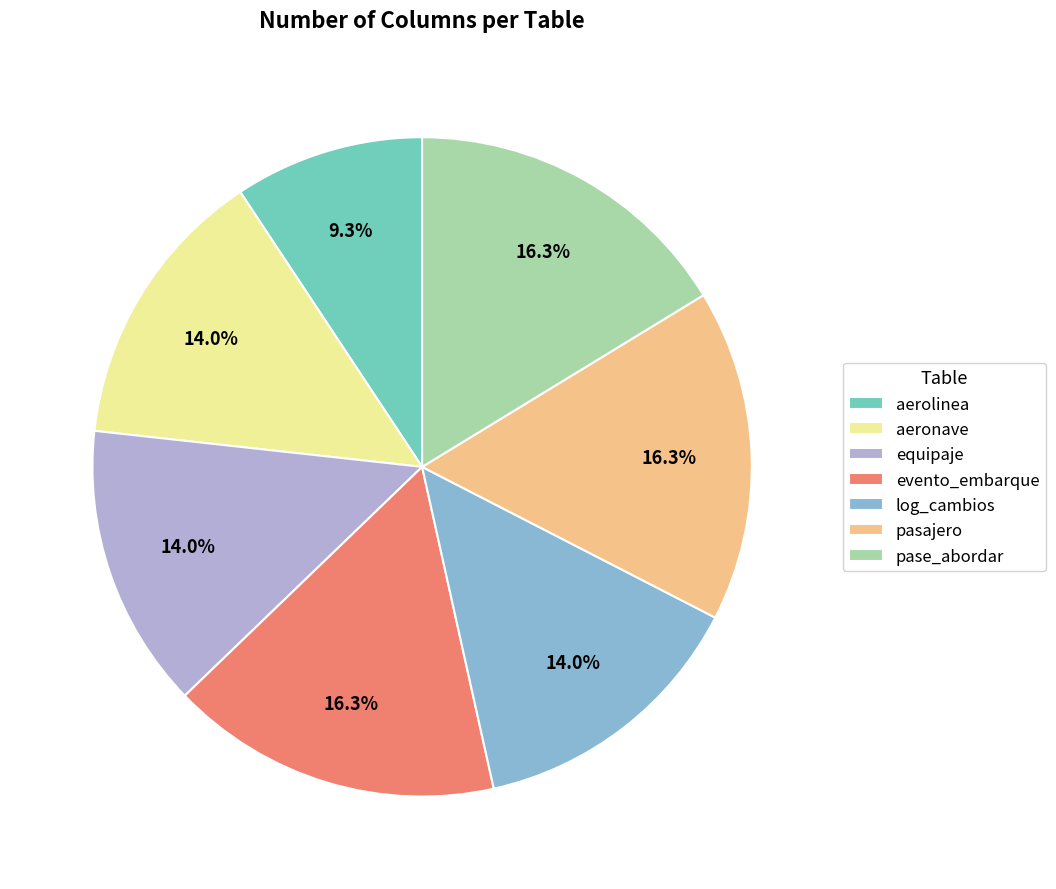

Between aerolinea and log_cambios, which is larger?

log_cambios